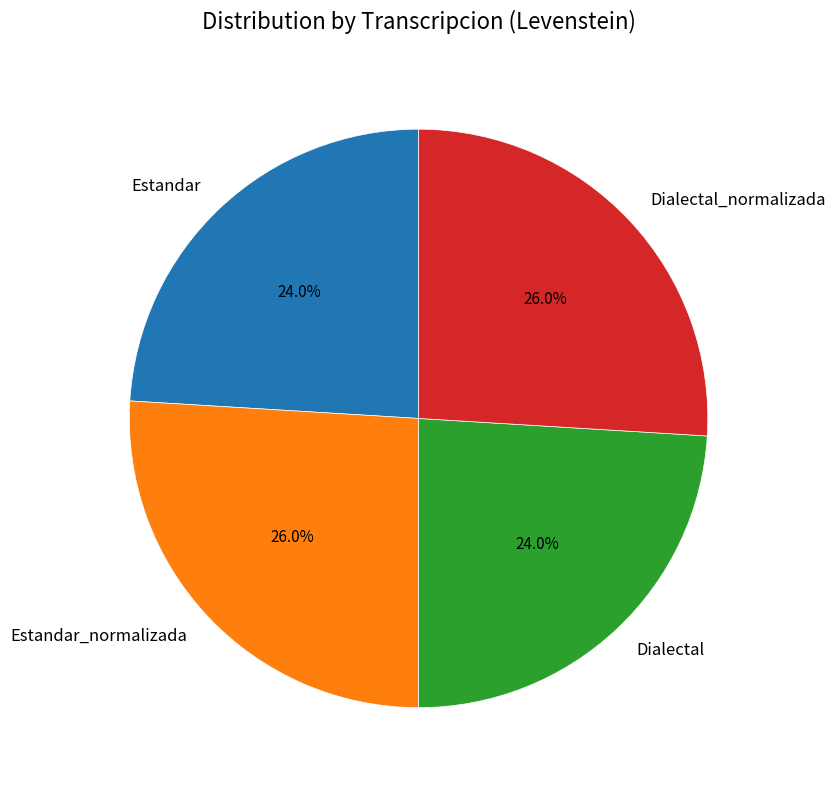

How many segments does this pie chart have?

4